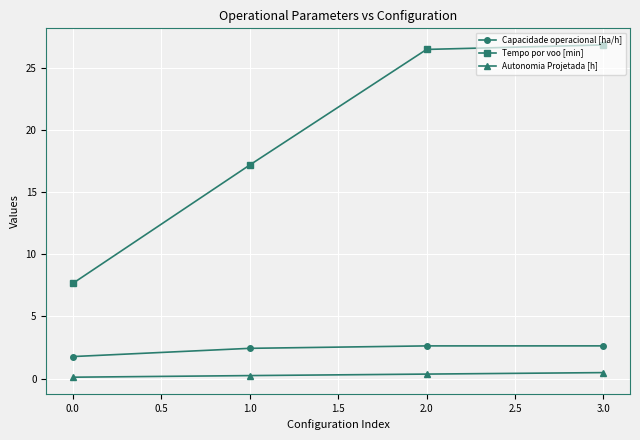

What is the difference between the maximum and minimum values in the Capacidade operacional [ha/h] series?

0.9